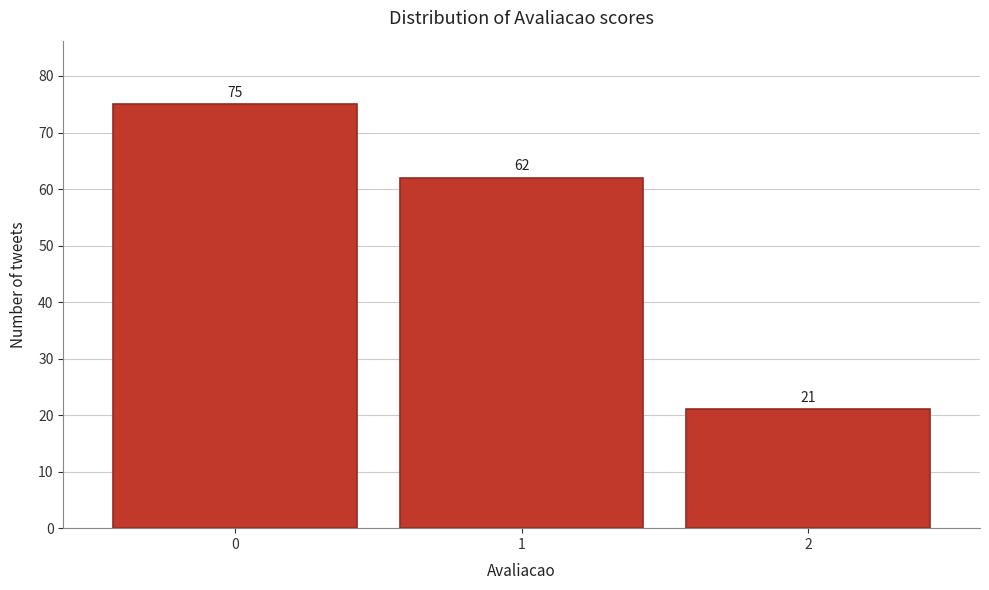

Reading left to right, extract all data points from this chart.

0=75	1=62	2=21